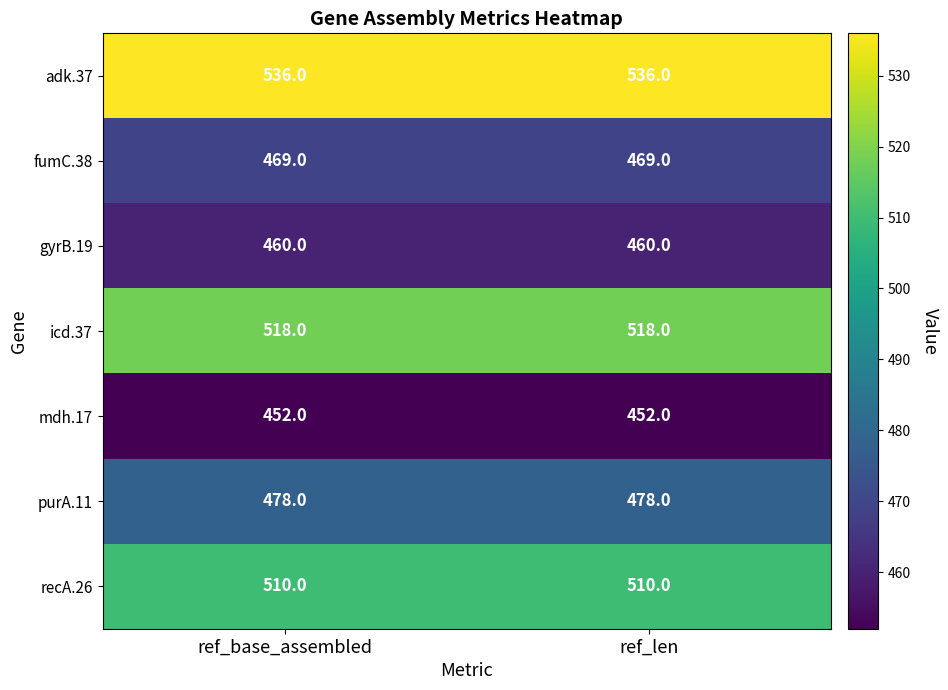

Reading right to left, transcribe all the data shown in this chart.

adk.37: ref_len=536	ref_base_assembled=536
fumC.38: ref_len=469	ref_base_assembled=469
gyrB.19: ref_len=460	ref_base_assembled=460
icd.37: ref_len=518	ref_base_assembled=518
mdh.17: ref_len=452	ref_base_assembled=452
purA.11: ref_len=478	ref_base_assembled=478
recA.26: ref_len=510	ref_base_assembled=510